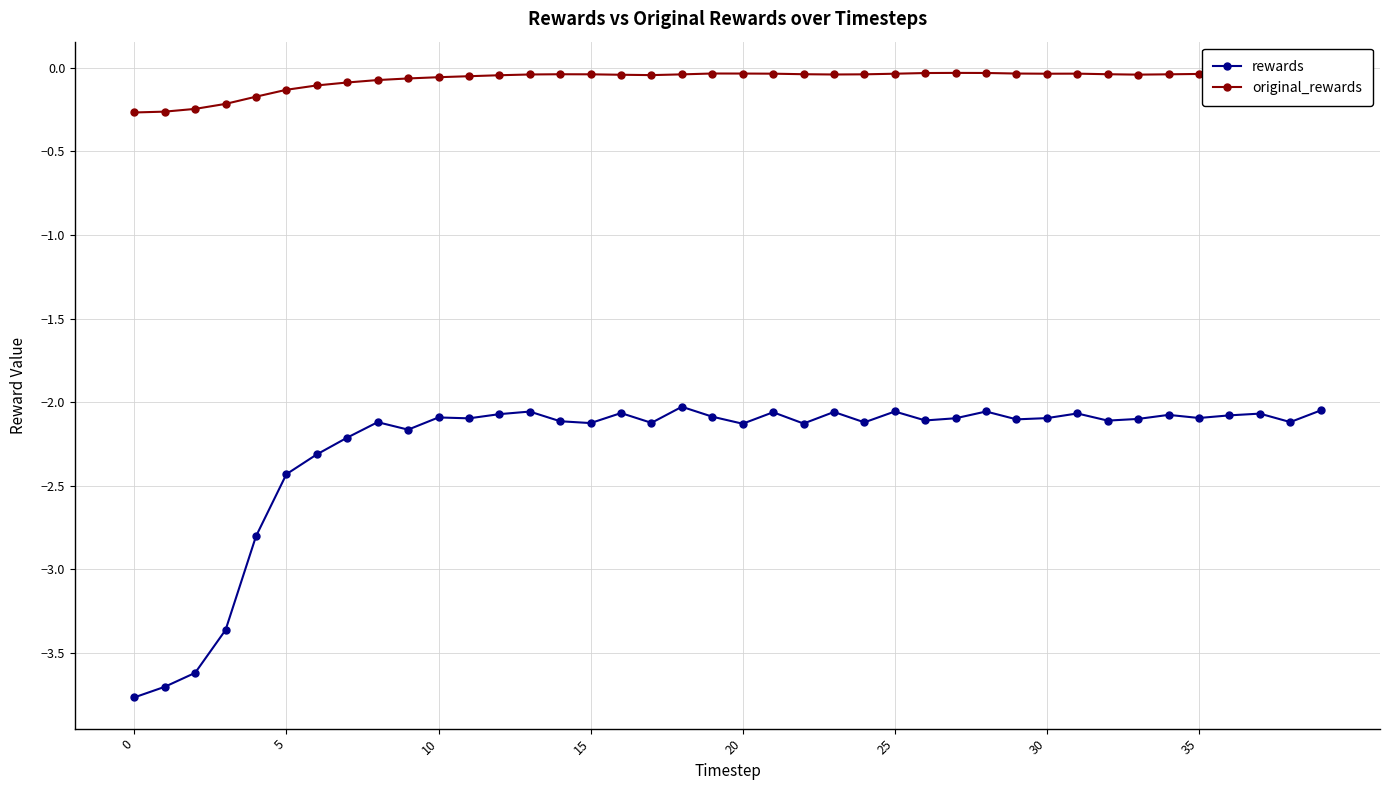

True or false: original_rewards and rewards intersect in this chart.

False